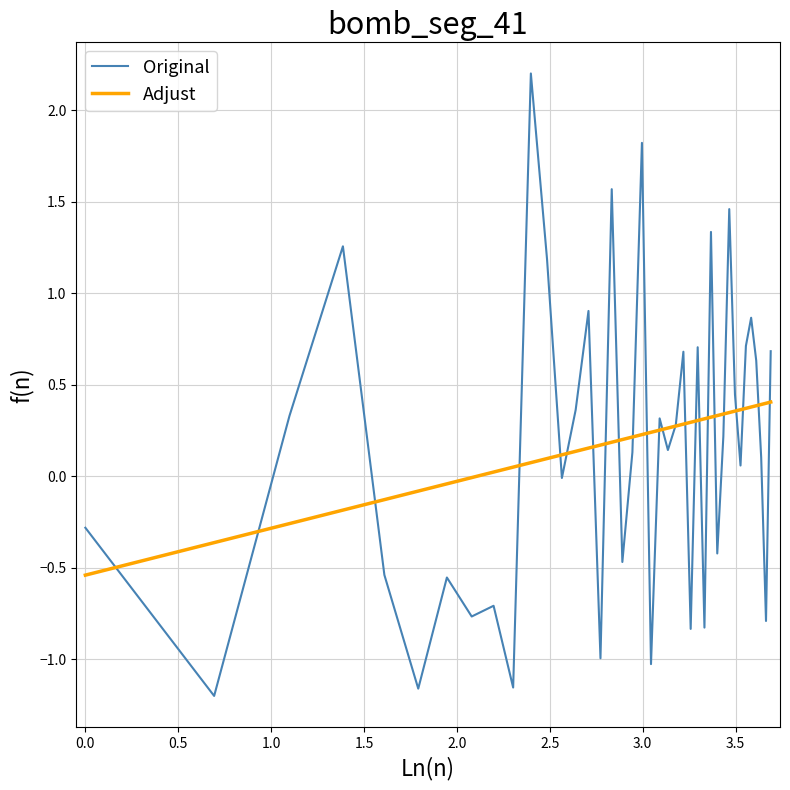

How many lines are shown in the chart?

2